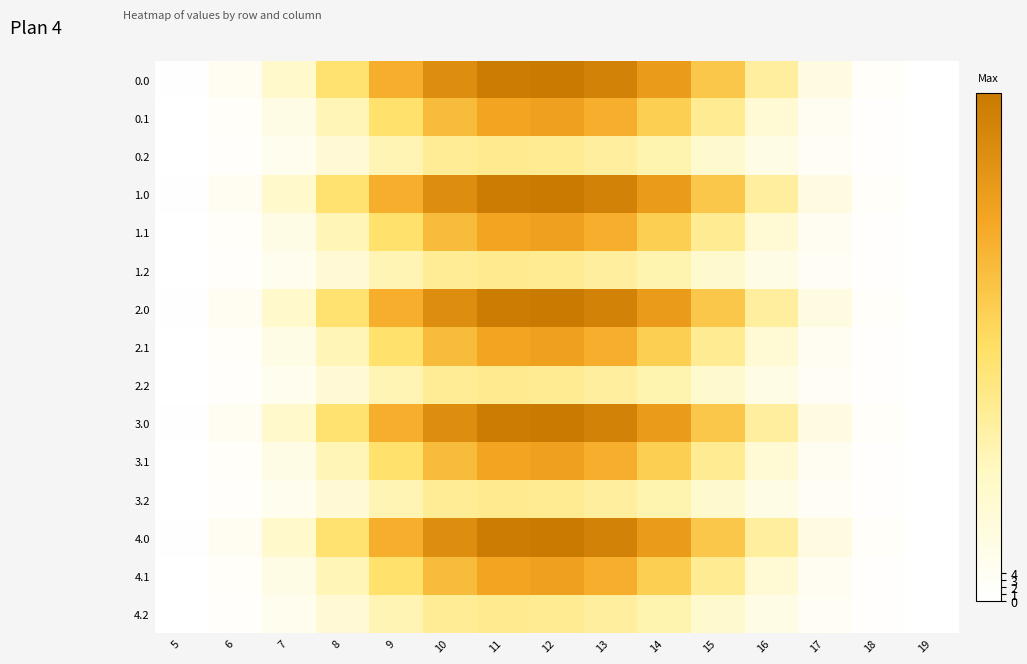

True or false: 2.2 has a value of 0.1 at 5.

False